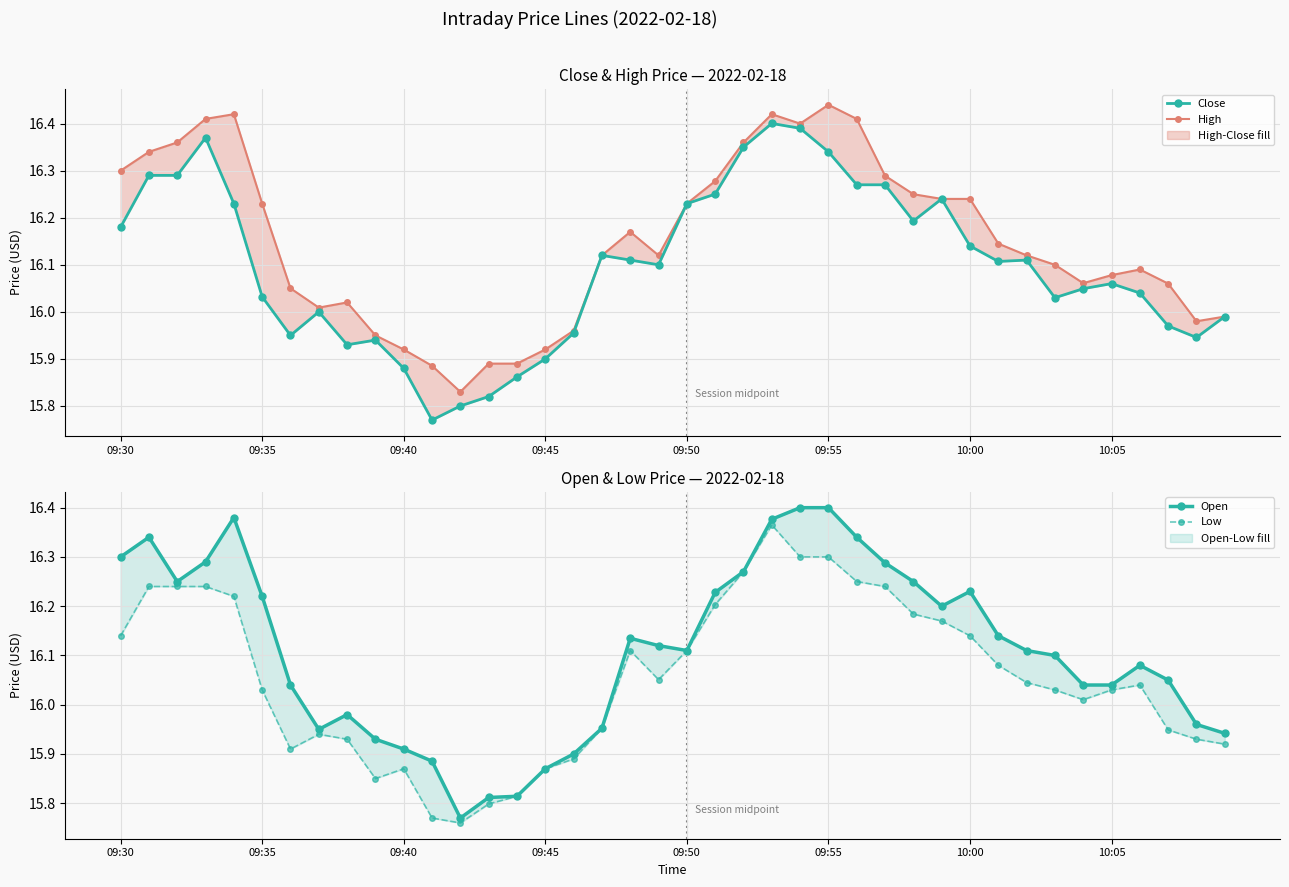

What are all the series names shown in the legend?

Close, High, Open, Low